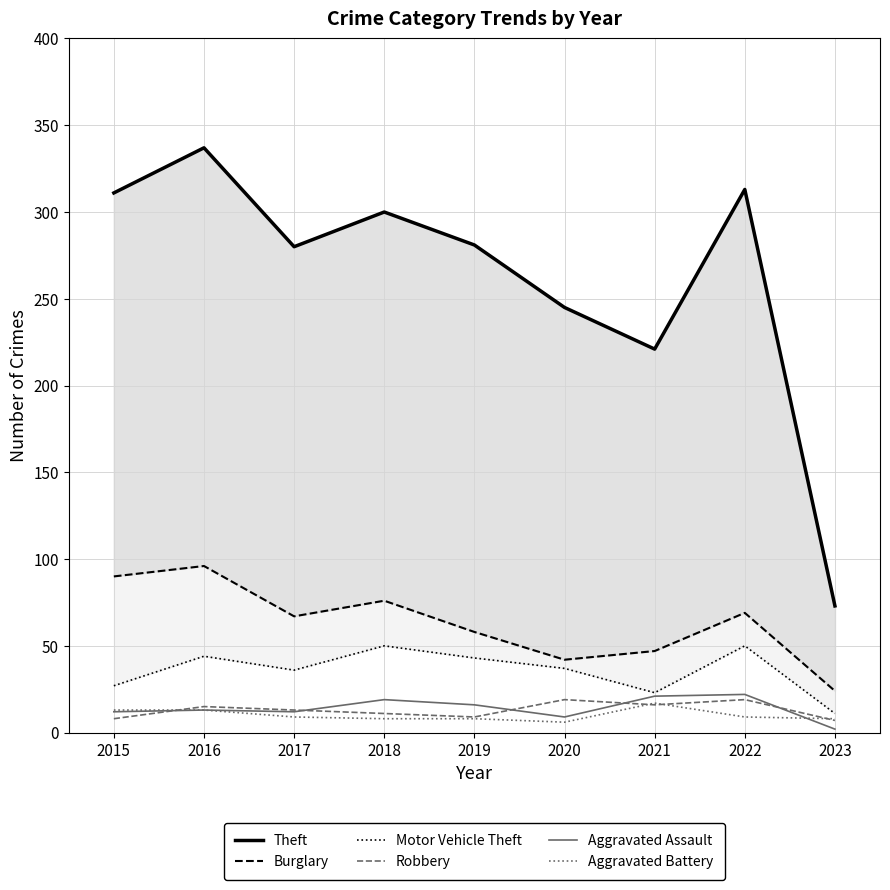

At which label is Aggravated Assault closest to 12?

2015